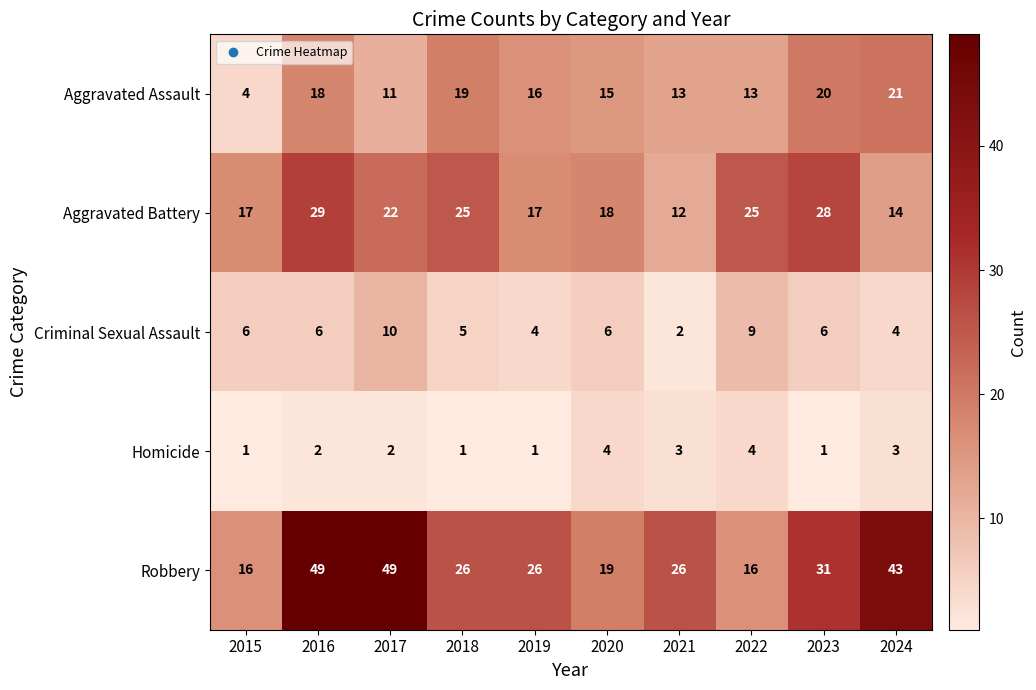

What is the maximum value for Aggravated Battery?

29